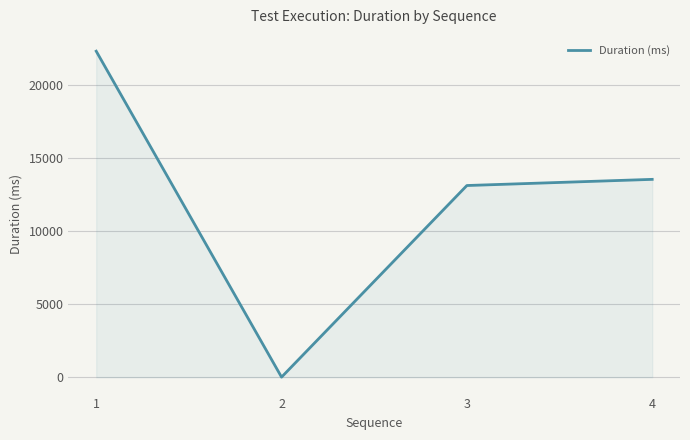

Reading right to left, list all the values displayed in this chart.

4=13558	3=13136	2=11	1=22338